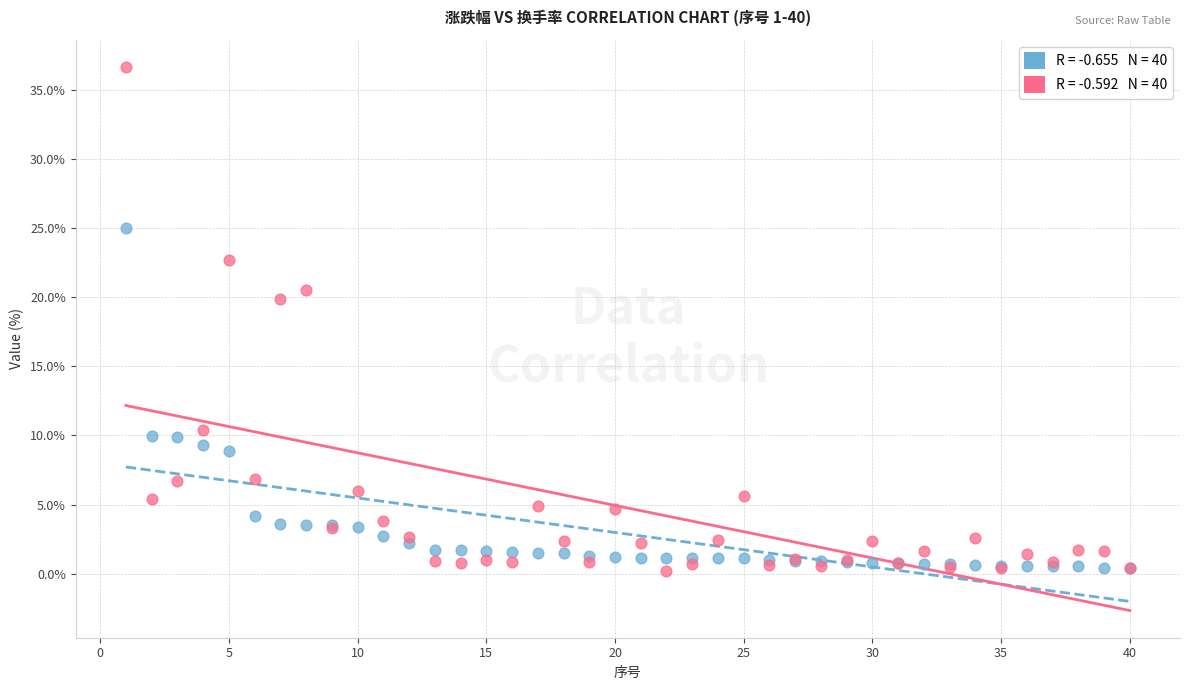

Across all series, what Y value is closest to 18?

19.9